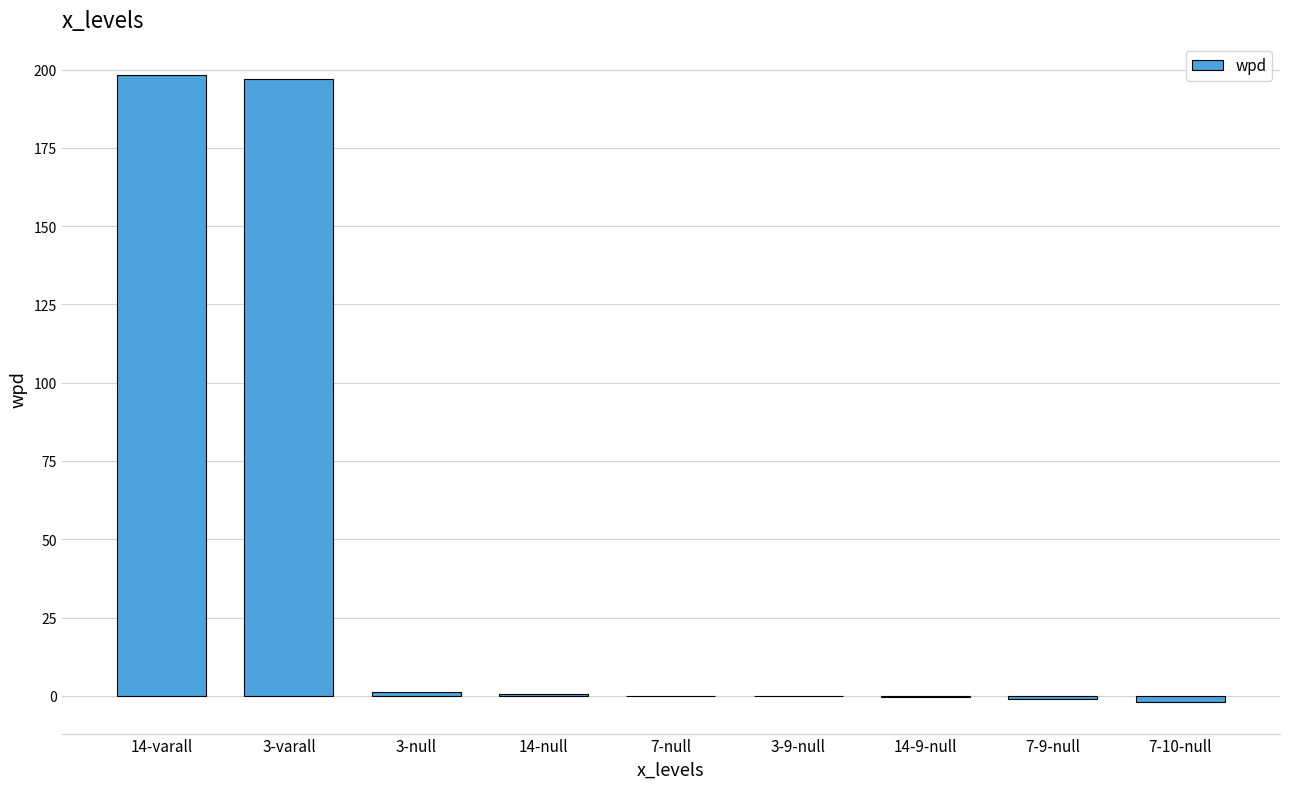

What is the greatest value displayed?

198.3